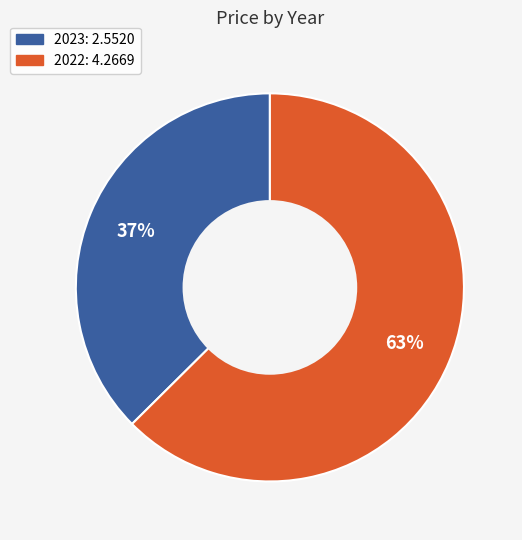

What percentage is the 2022 slice, to the nearest percent?

63%